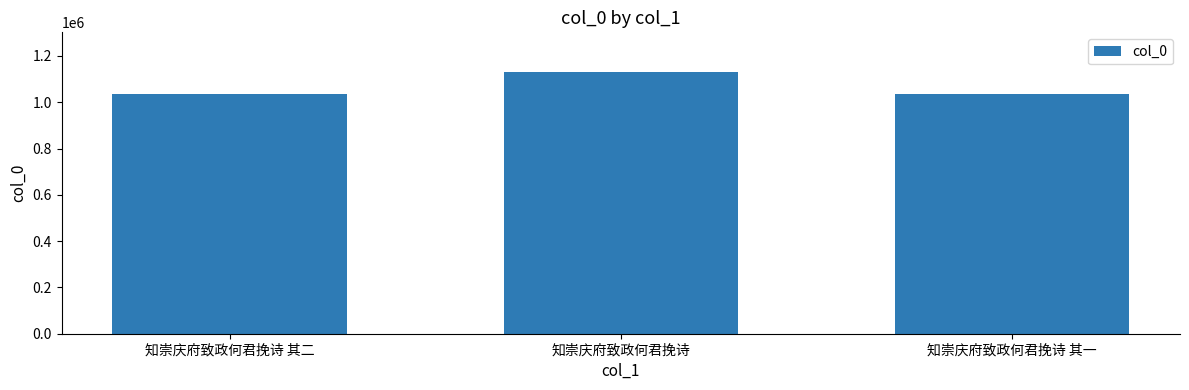

What is the greatest value displayed?

1132261